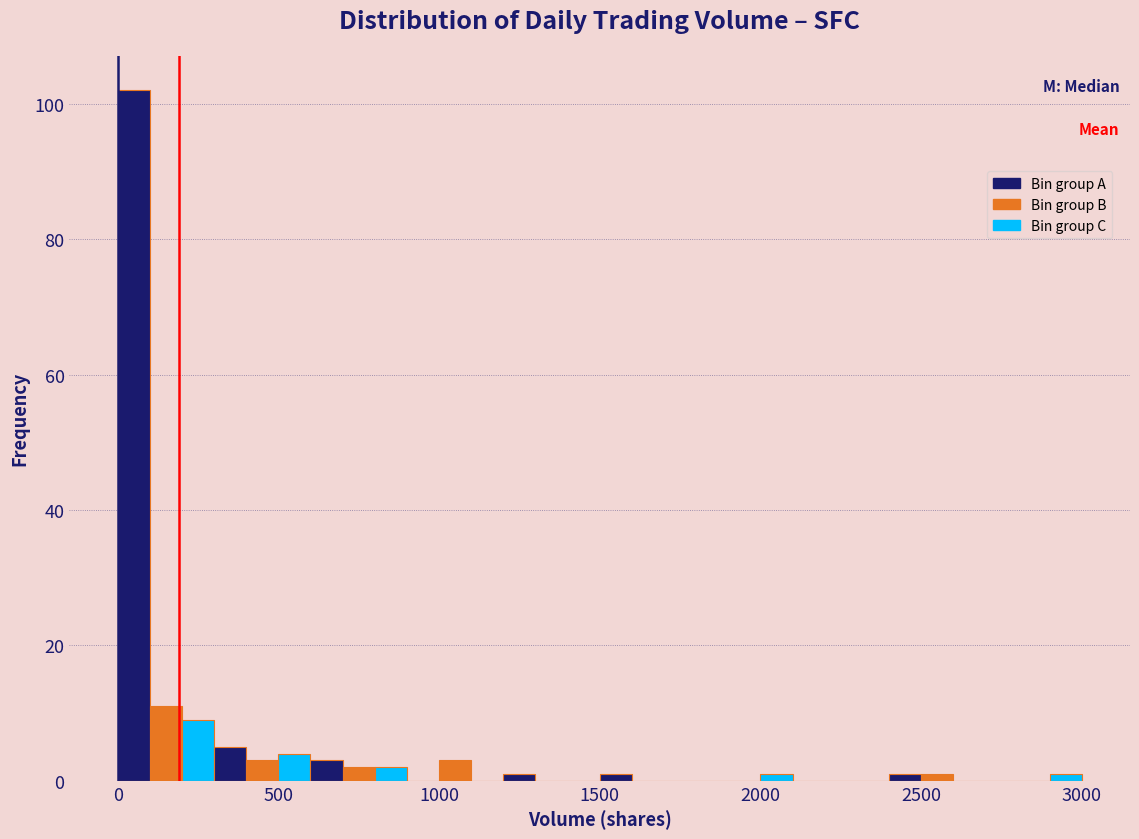

Read against the x-axis, roughly where is the centre of the tallest bar?

50